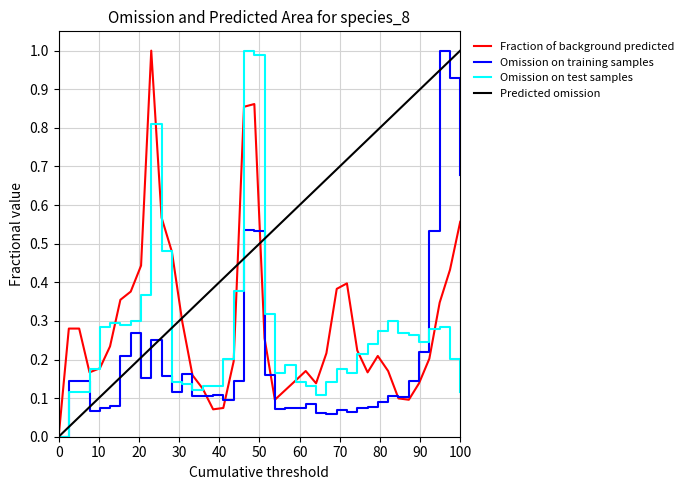

Which series has the largest total across all categories?

Predicted omission